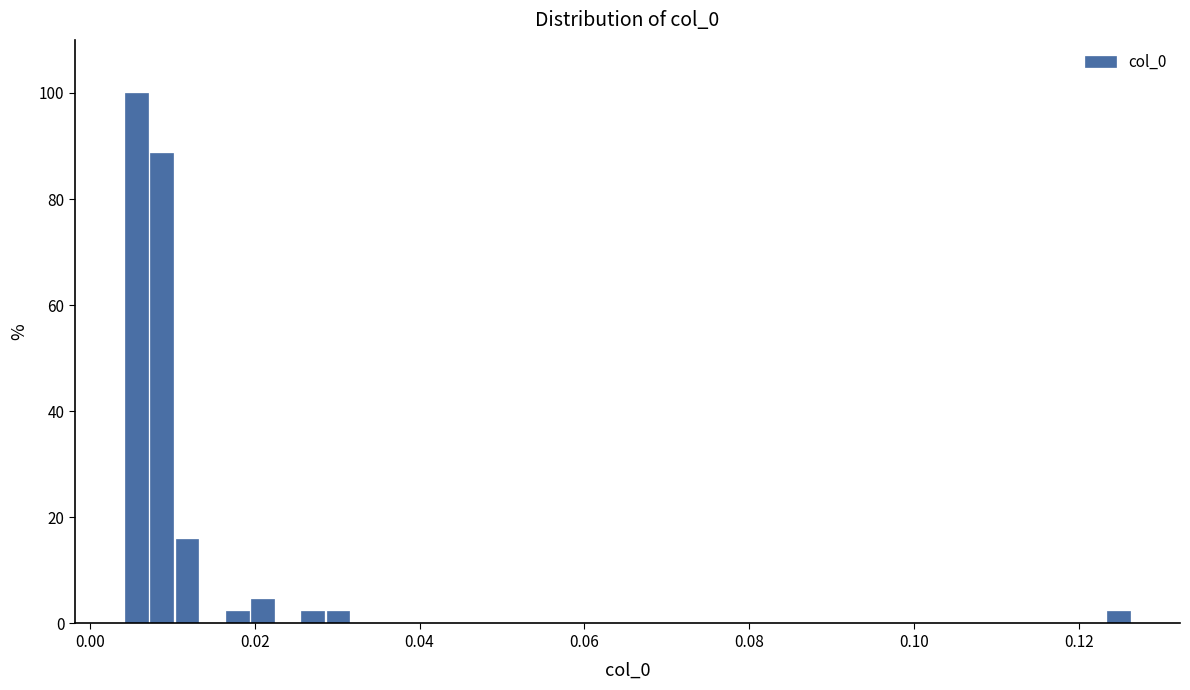

Read against the x-axis, roughly where is the centre of the tallest bar?

0.006